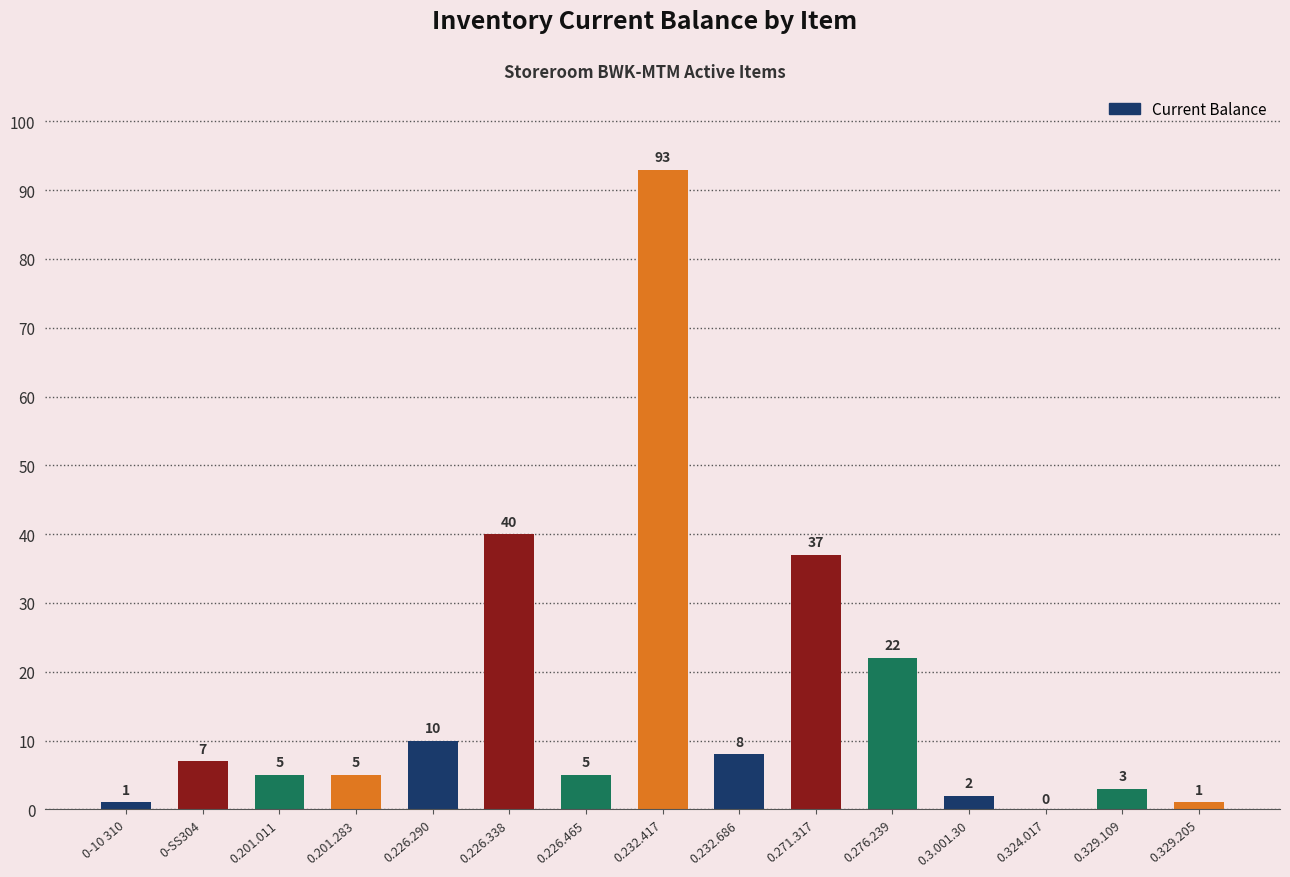

Which has a higher value, 0.232.686 or 0.226.338?

0.226.338